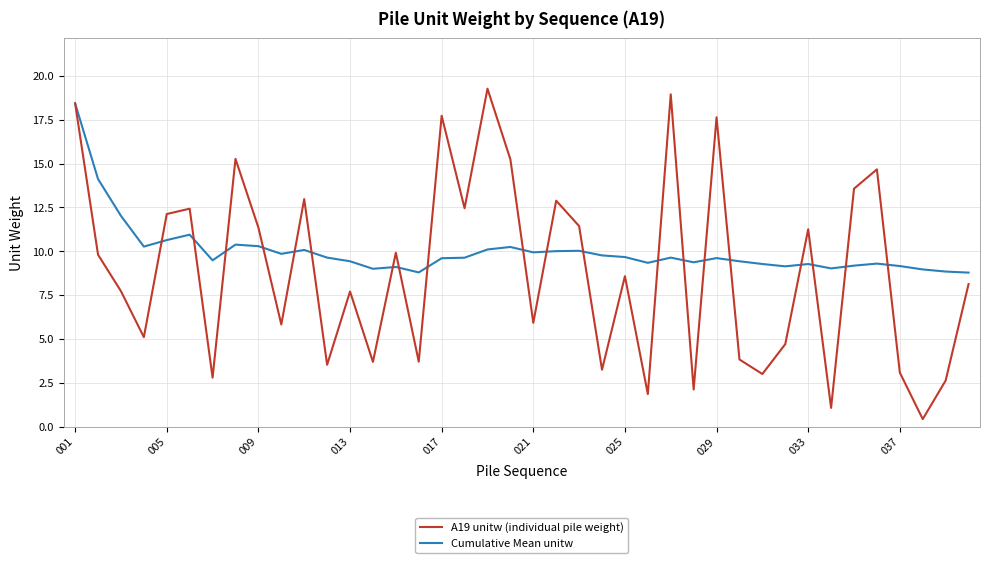

Which series has the widest spread of values?

A19 unitw (individual pile weight)